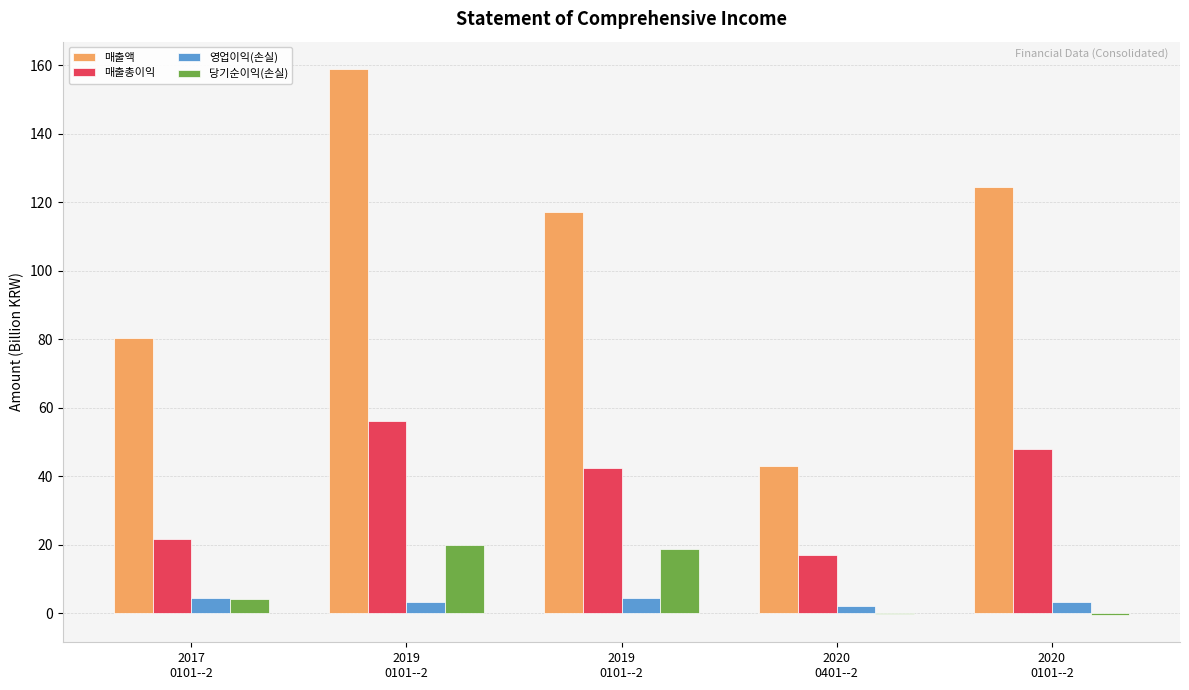

Read the 매출총이익 value at 2017
0101--2.

21.6